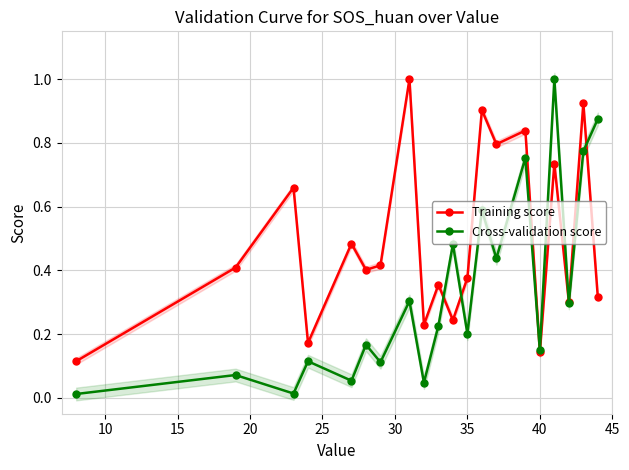

In Training score, how many points are lower than both neighbors (excluding endpoints)?

7